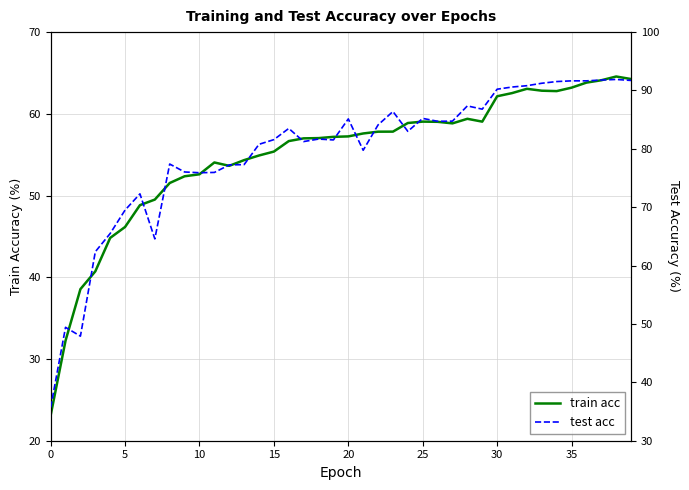

At which label does train acc first exceed 57?

17